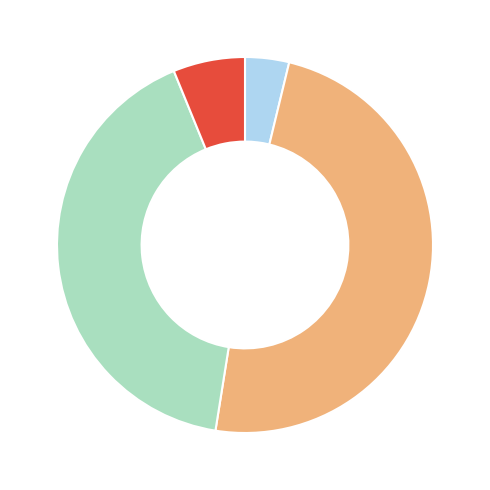

Is there a majority slice in this chart?

No